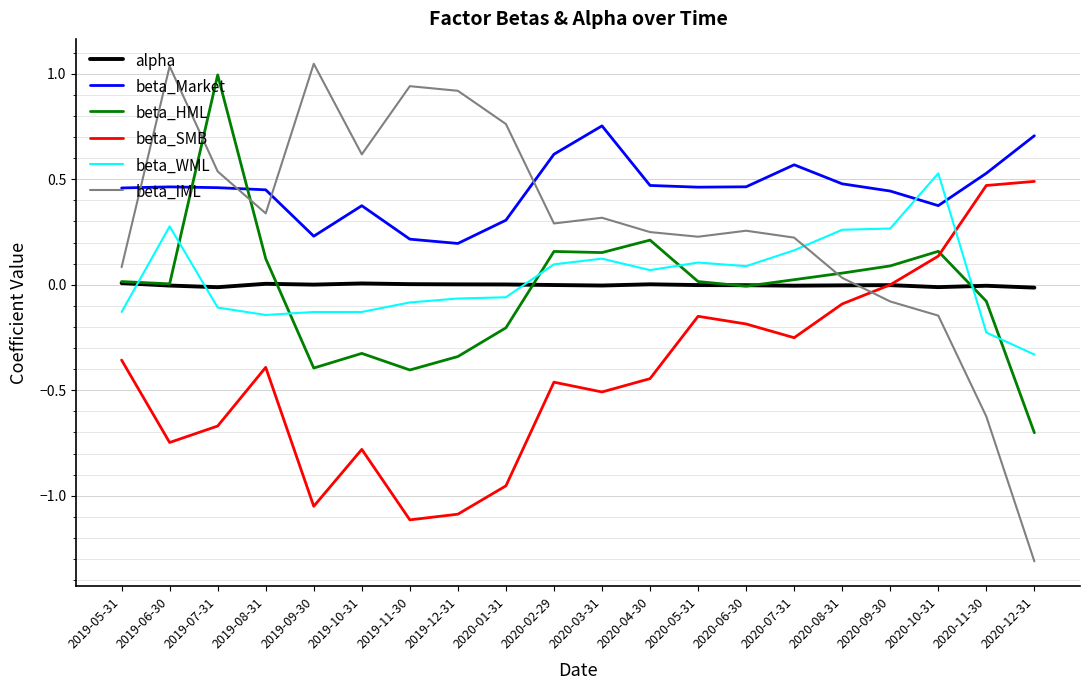

Which series ends up on top after the final intersection of beta_HML and beta_Market?

beta_Market